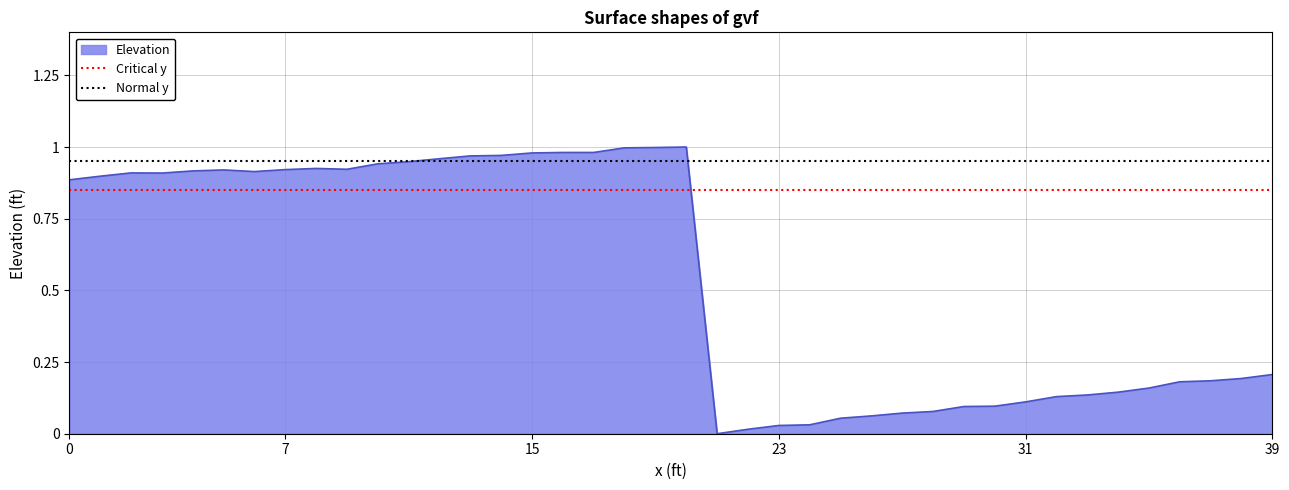

How many lines are shown in the chart?

2